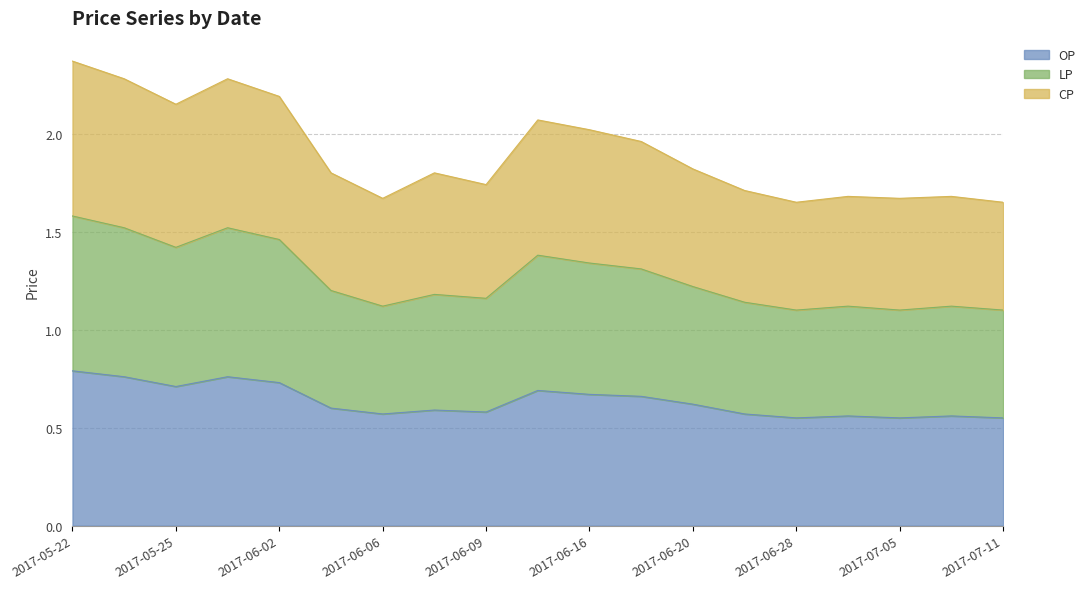

Which label corresponds to the largest value in the chart?

2017-05-22